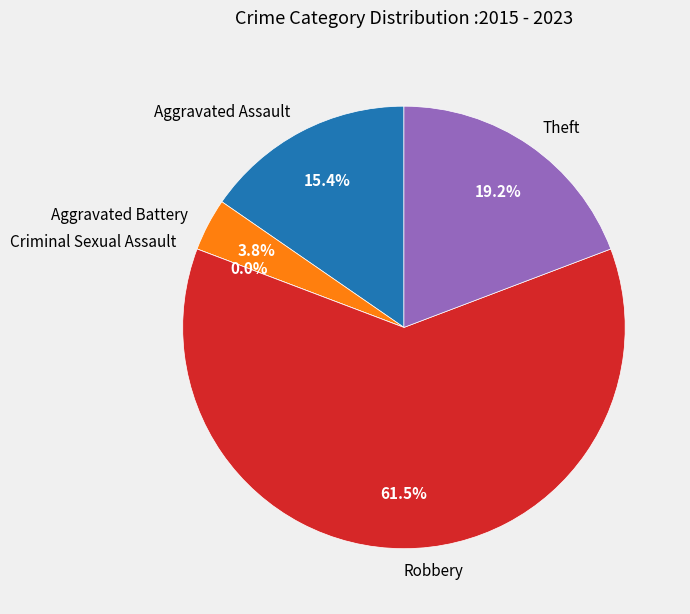

Which slice is the largest?

Robbery